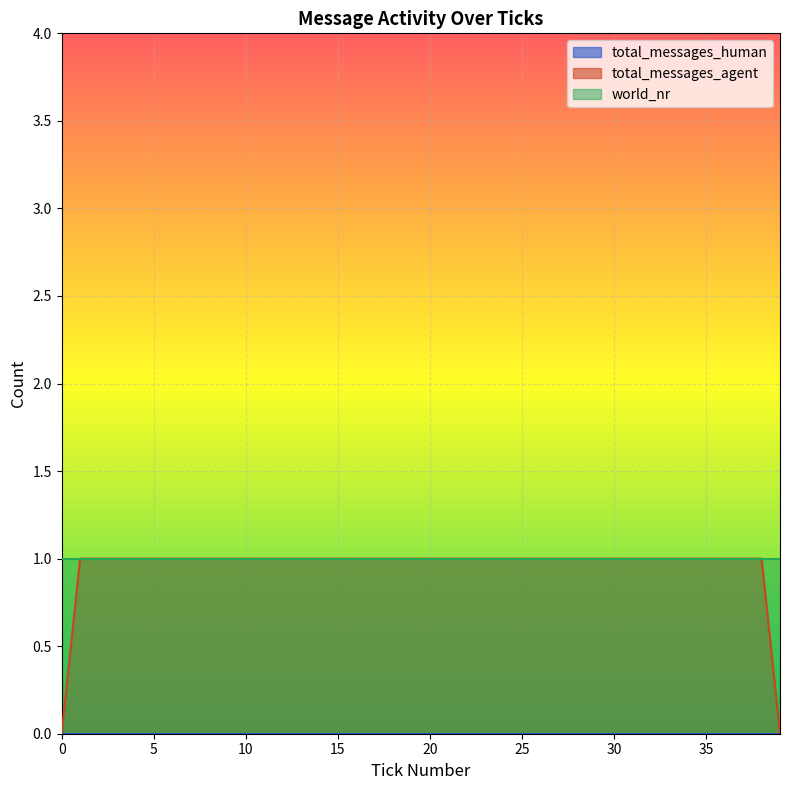

Which series has the largest range (max minus min)?

total_messages_agent